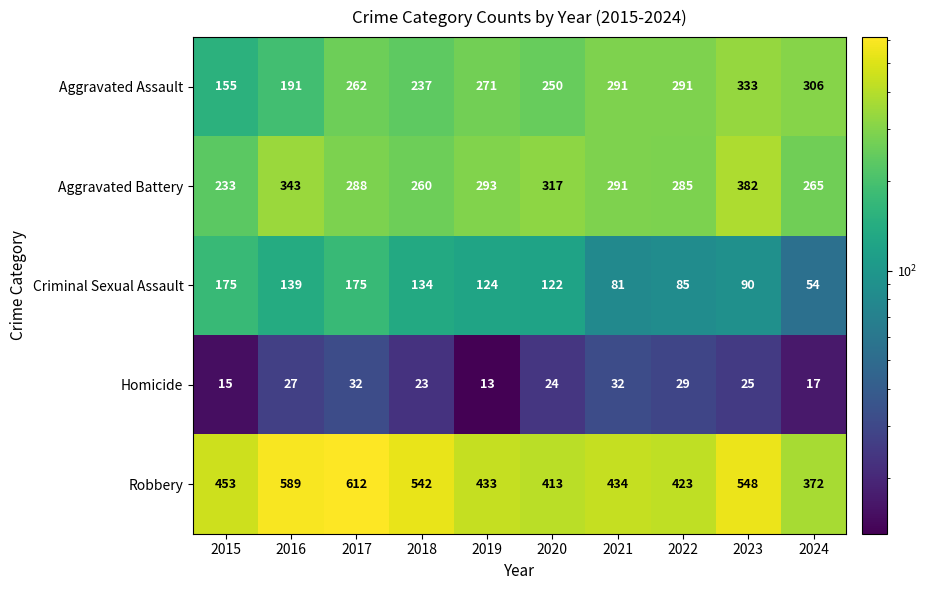

Between 2020 and 2022, which series saw the biggest shift?

Aggravated Assault